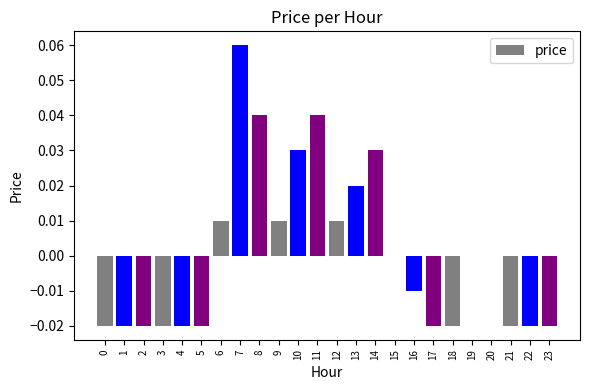

Which has a higher value, 19 or 12?

12